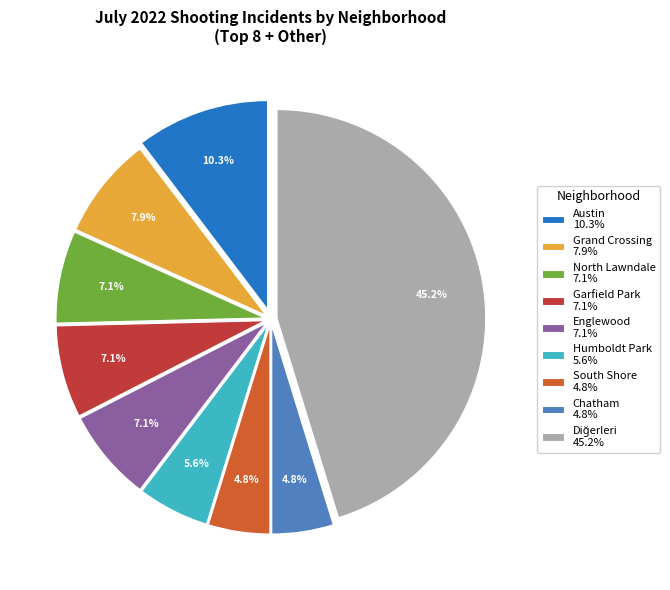

Between Humboldt Park 5.6% and Englewood 7.1%, which is larger?

Englewood 7.1%